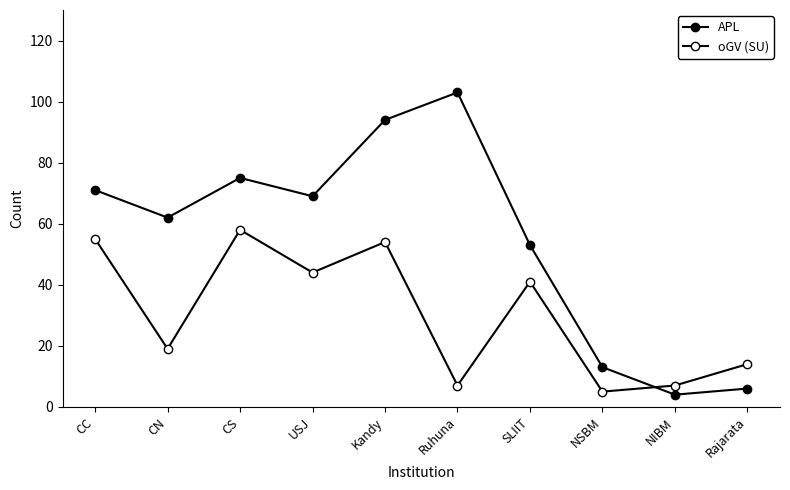

How many lines are shown in the chart?

2